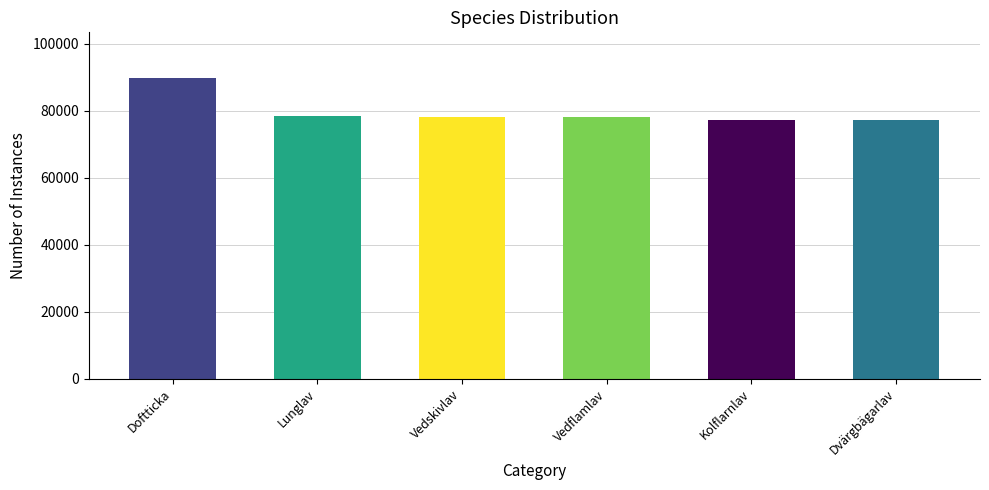

How many data points does each series have?

6